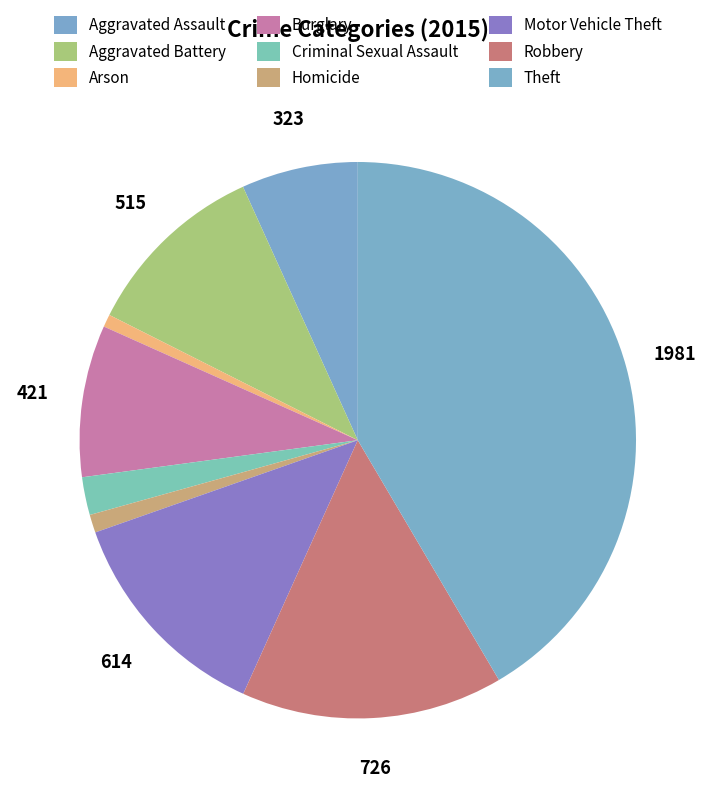

How many slices are in this pie chart?

9